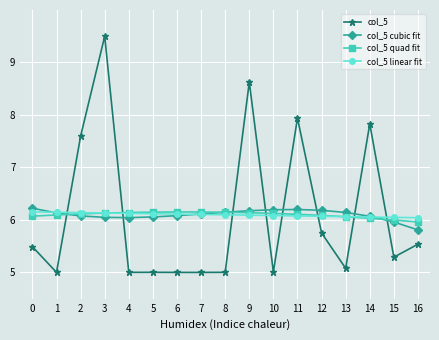

Is it true that col_5 quad fit equals 6.1 at 3?

True